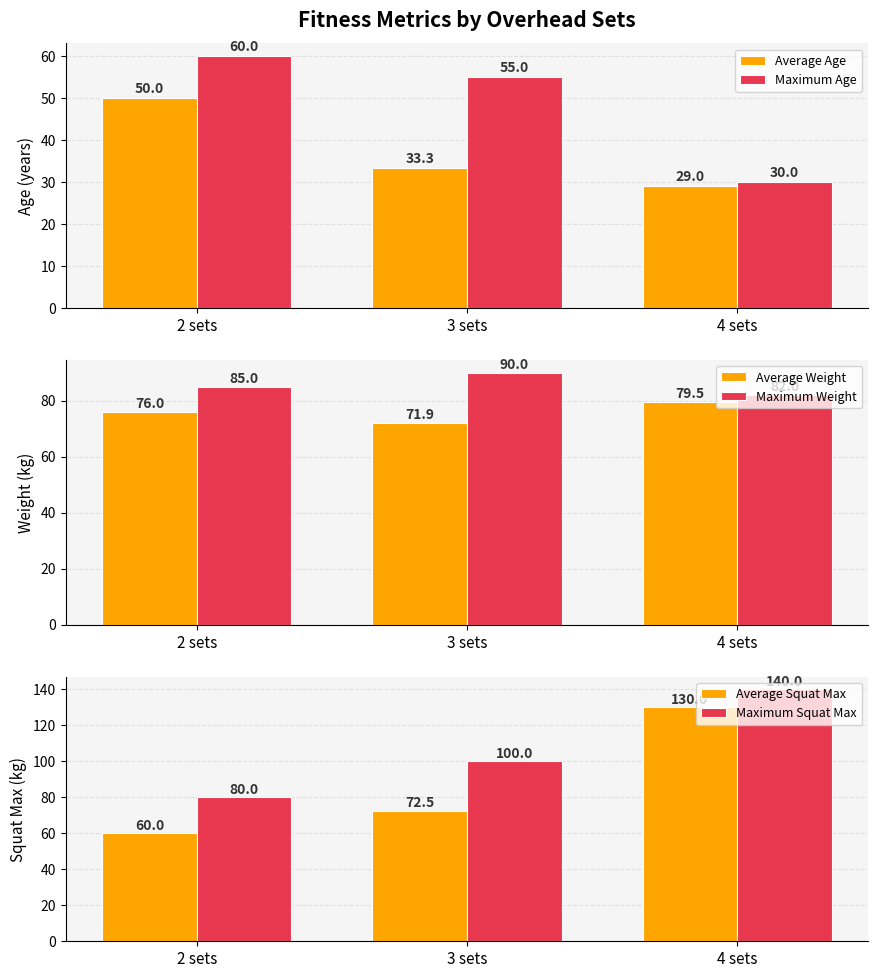

Reading left to right, transcribe all the data shown in this chart.

Average Age: 2 sets=50.0	3 sets=33.3	4 sets=29.0
Maximum Age: 2 sets=60.0	3 sets=55.0	4 sets=30.0
Average Weight: 2 sets=76.0	3 sets=71.9	4 sets=79.5
Maximum Weight: 2 sets=85.0	3 sets=90.0	4 sets=82.0
Average Squat Max: 2 sets=60.0	3 sets=72.5	4 sets=130.0
Maximum Squat Max: 2 sets=80.0	3 sets=100.0	4 sets=140.0